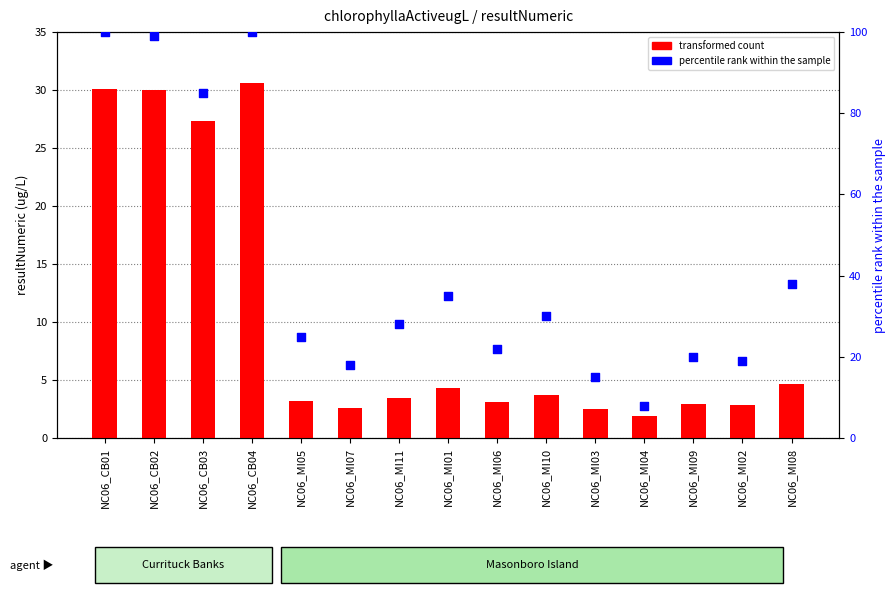

Which series has the largest total across all categories?

percentile rank within the sample